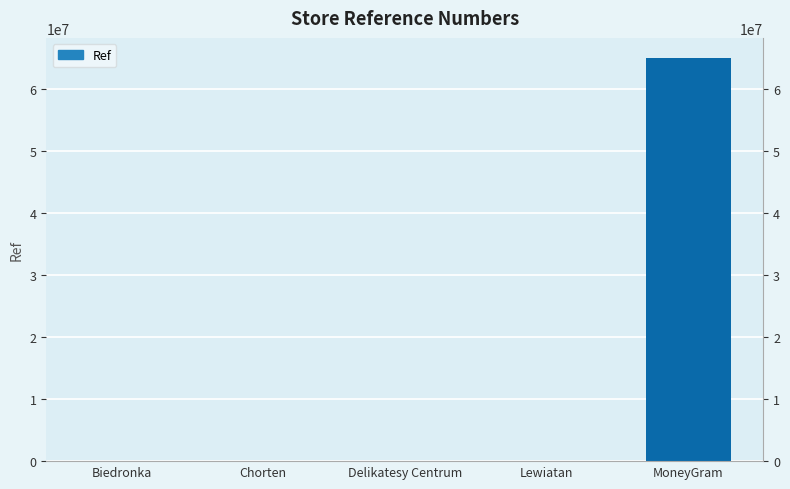

At which label is the value closest to 32528882?

Delikatesy Centrum